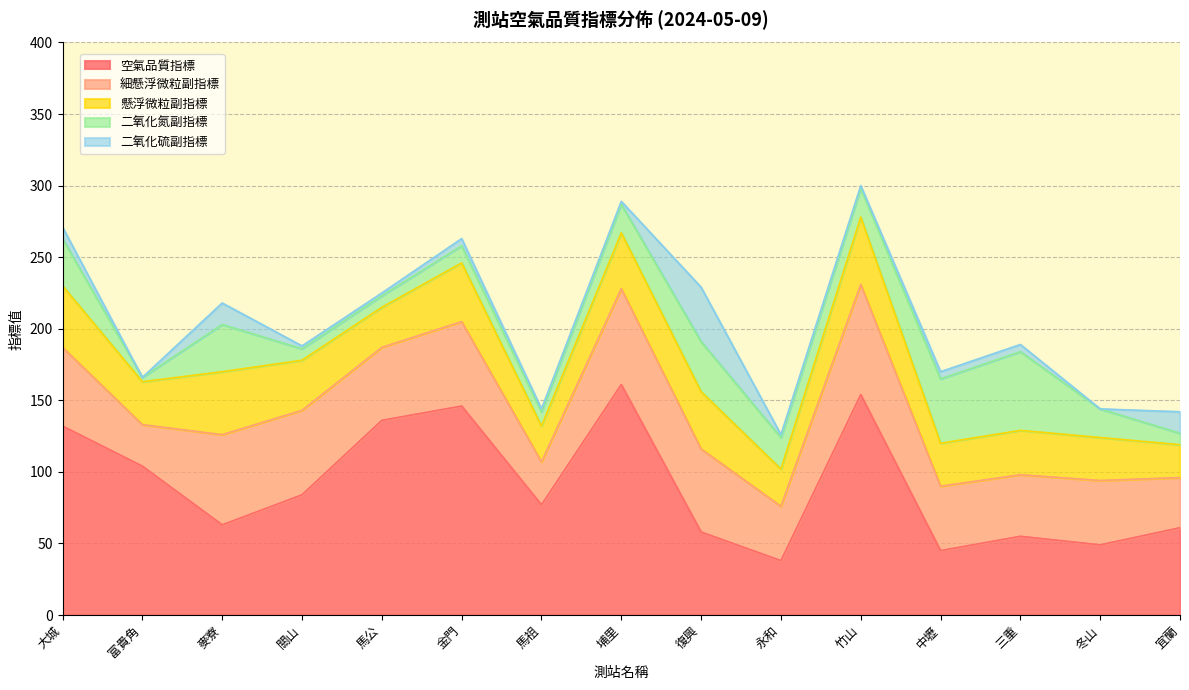

What is the difference between the maximum and minimum values in the 空氣品質指標 series?

123